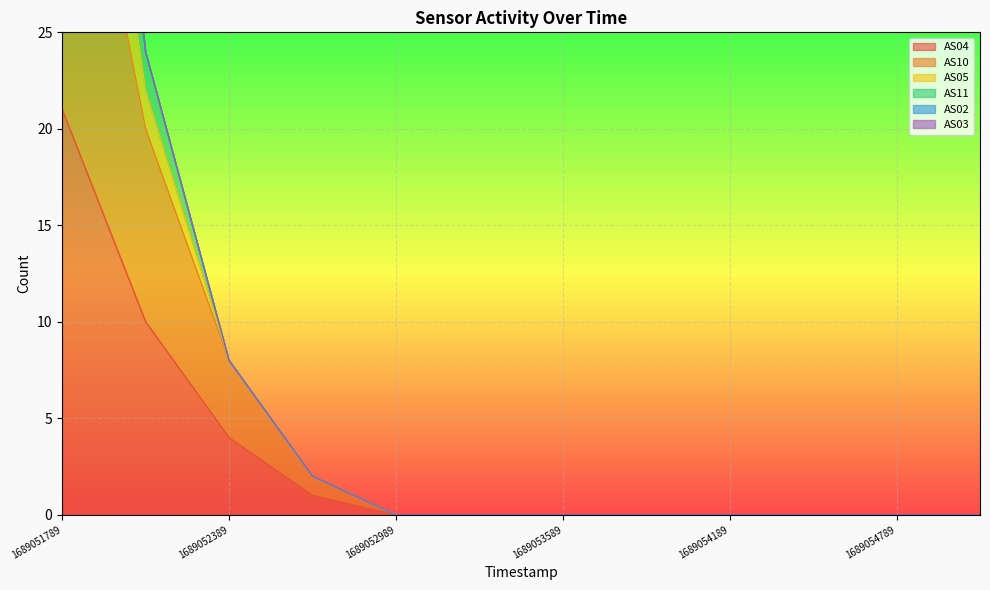

At which category is the sum across all series the highest?

1689051789